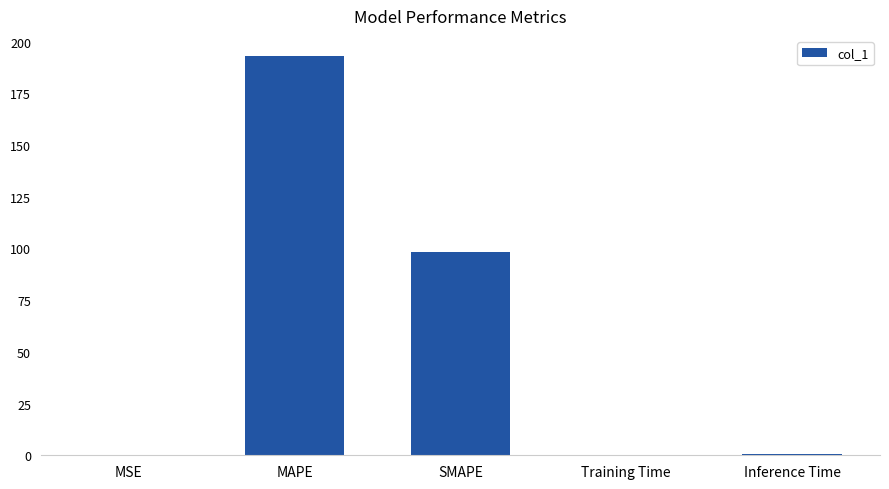

Are the bars horizontal?

No